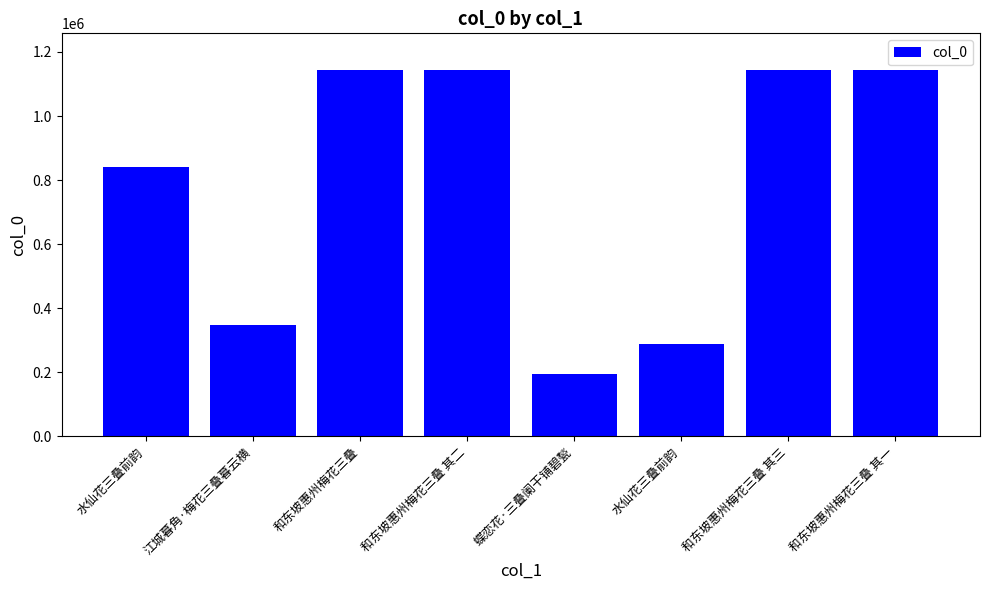

What is the value of the 2nd bar from the left?

347382